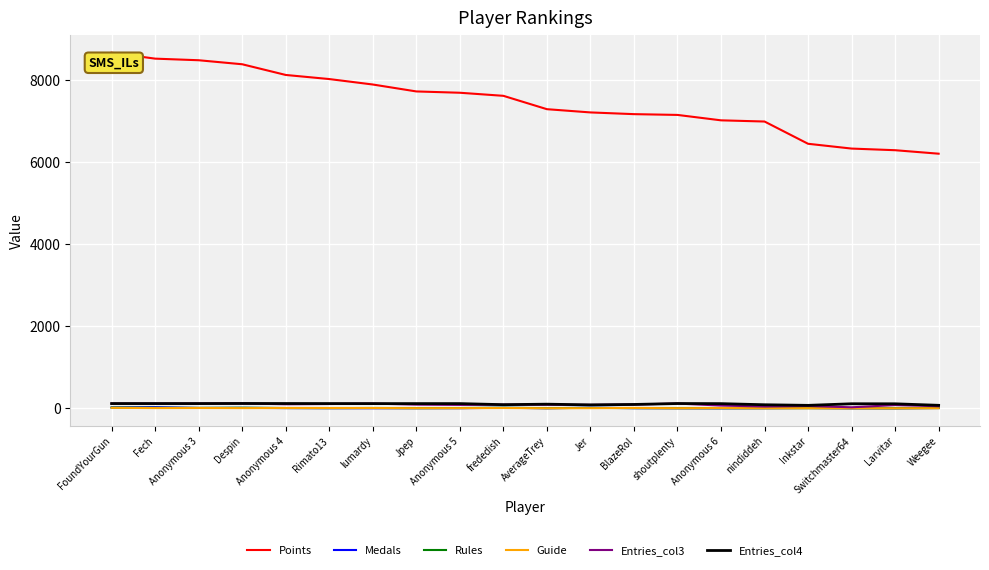

What is the maximum value shown in the chart?

8674